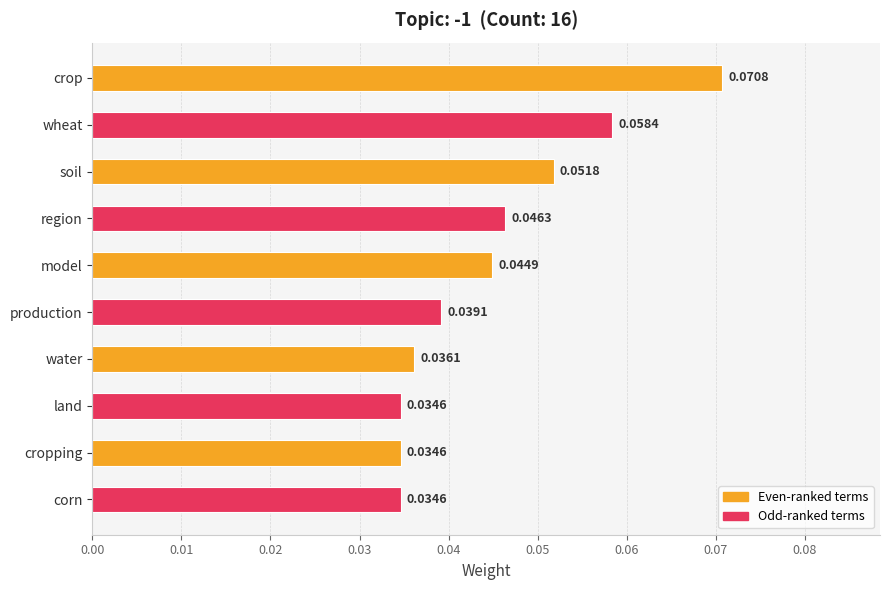

What is the label of the 9th bar from the top?

cropping